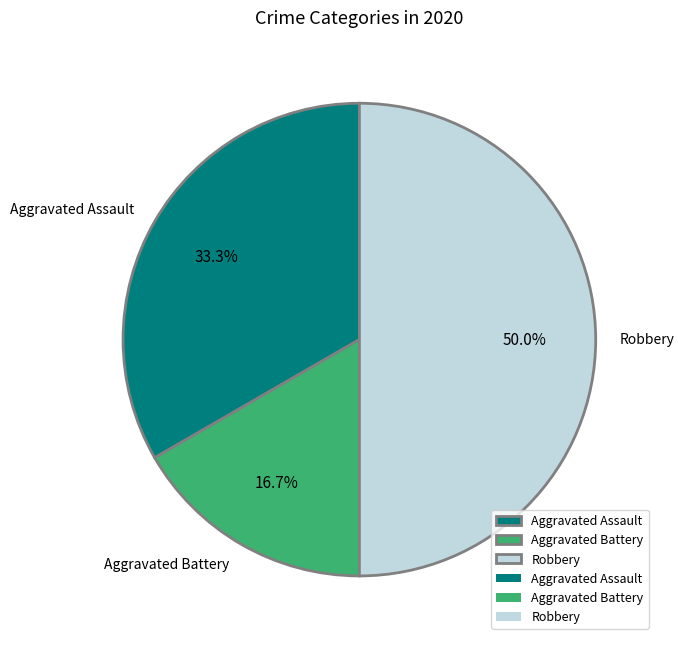

Is it true that Aggravated Assault is 19% of the pie?

False